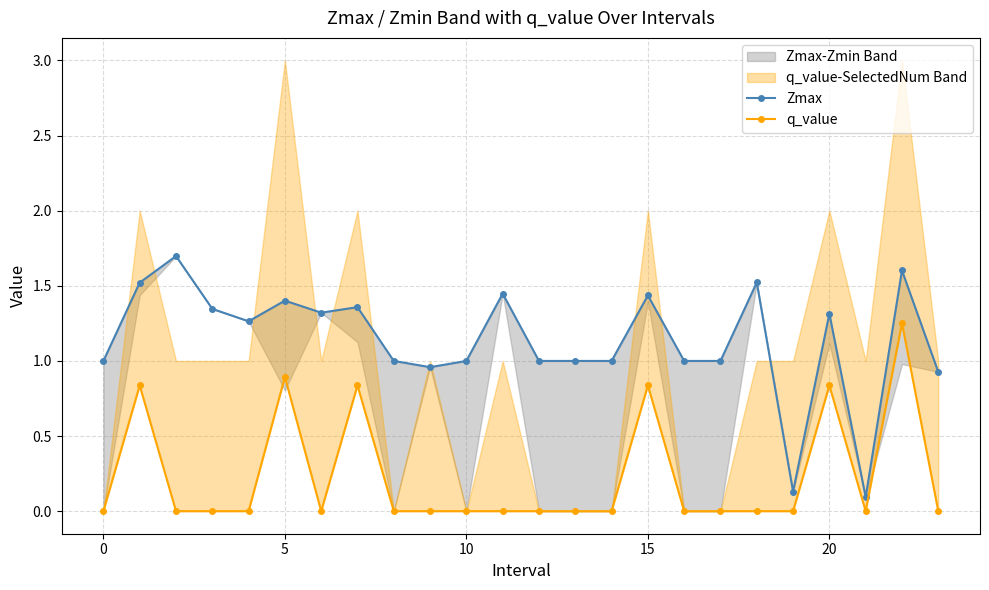

Between 12 and 21, which series saw the biggest shift?

Zmax